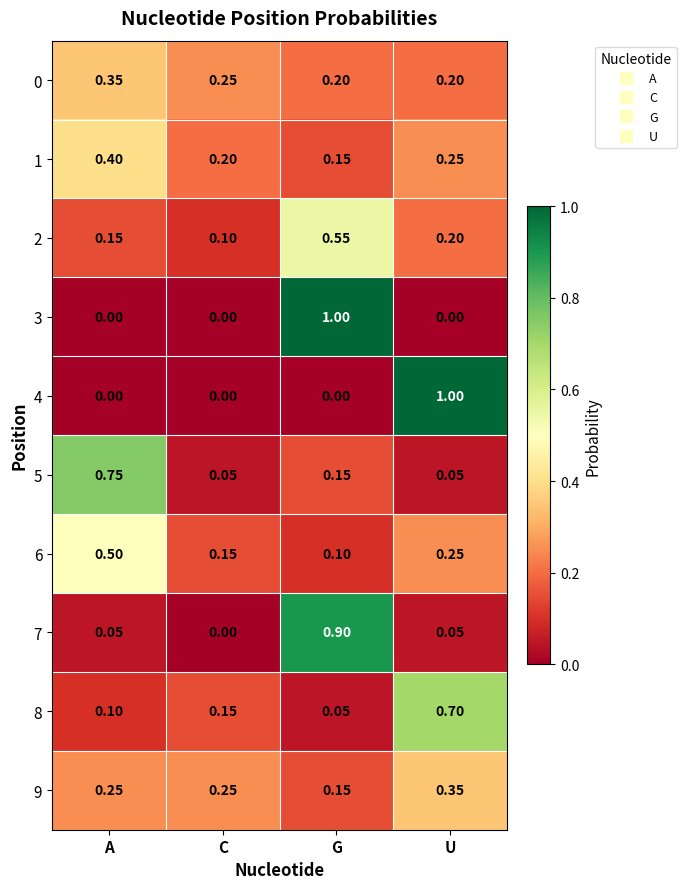

At which category is the sum across all series the highest?

G